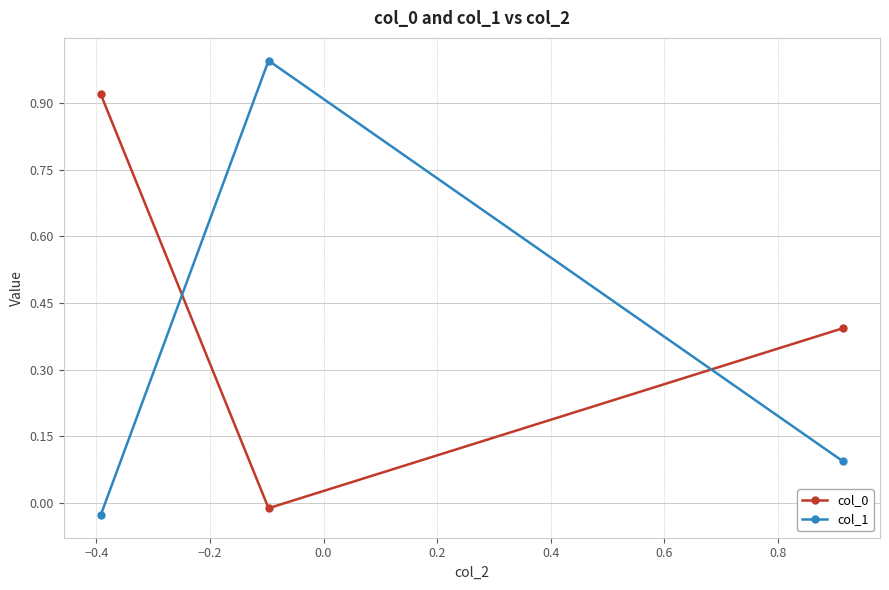

At how many categories does at least one series exceed 0?

3